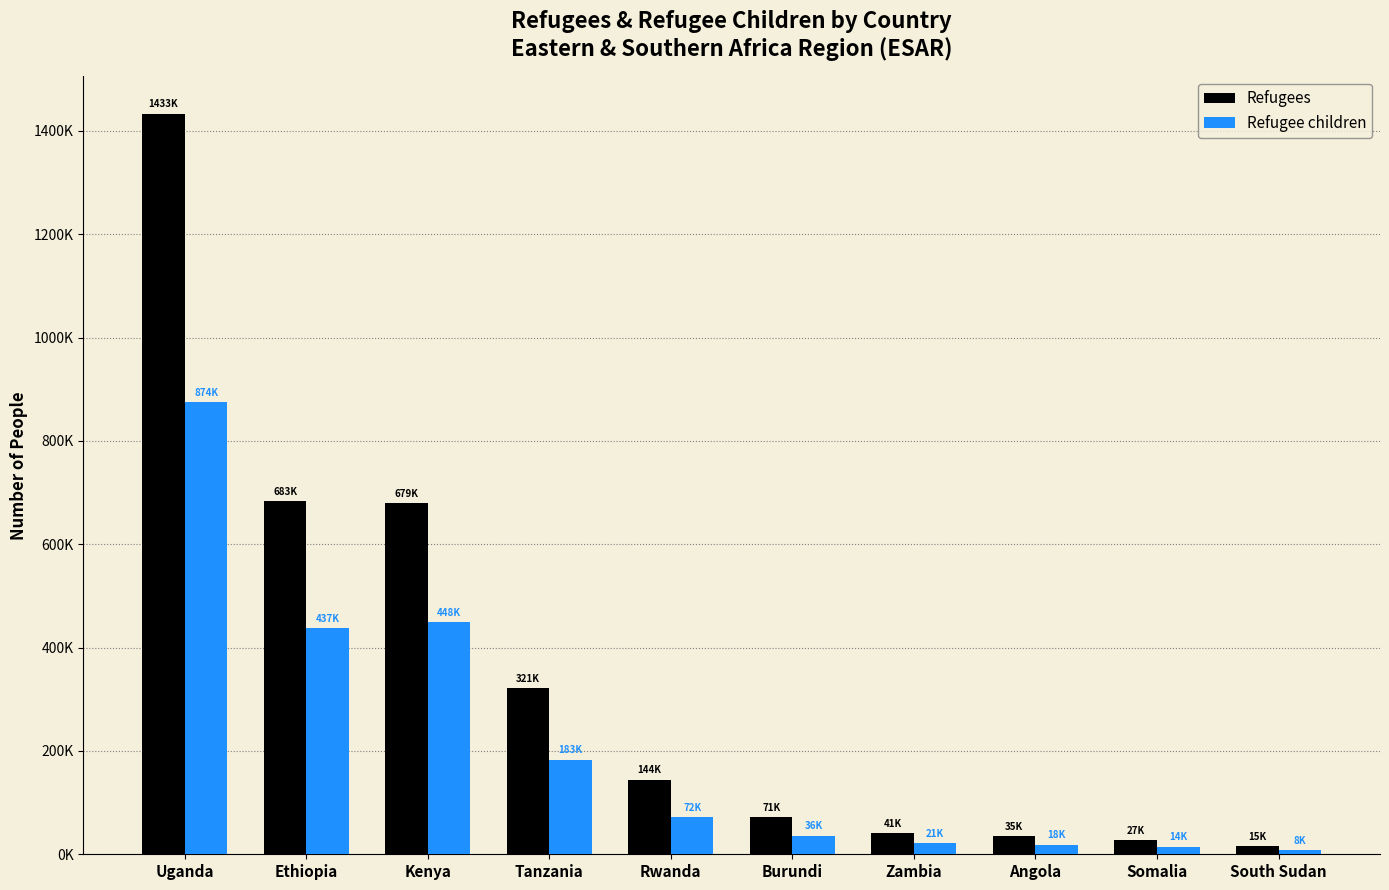

What is the difference between the Refugees values at Burundi and Uganda?

1362454